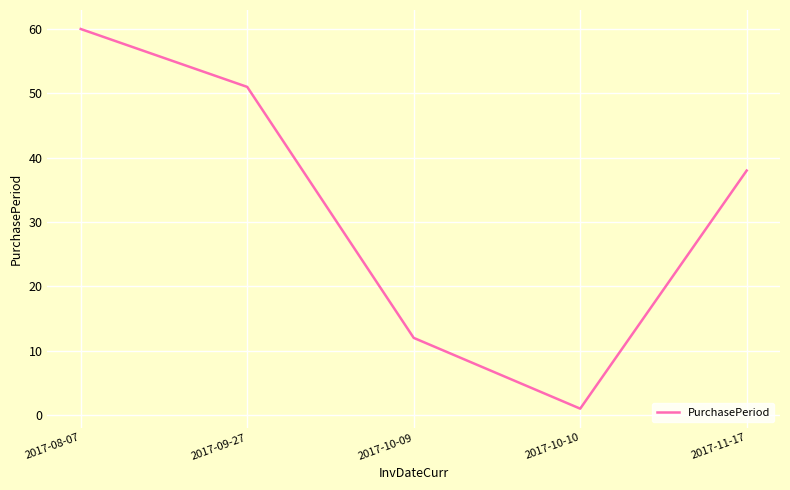

Between 2017-09-27 and 2017-11-17, which is larger?

2017-09-27